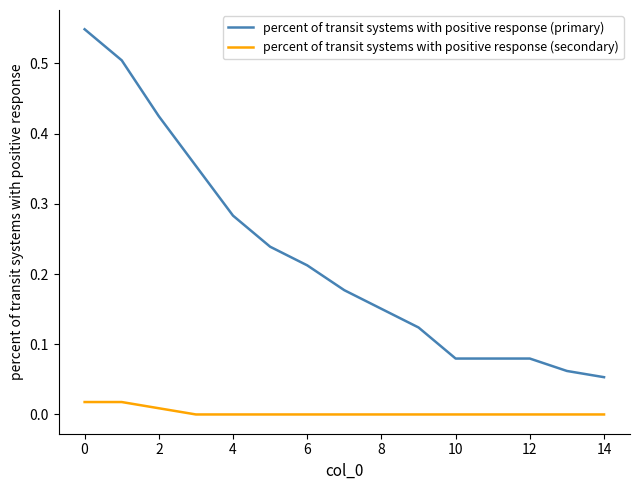

What are all the series names shown in the legend?

percent of transit systems with positive response (primary), percent of transit systems with positive response (secondary)